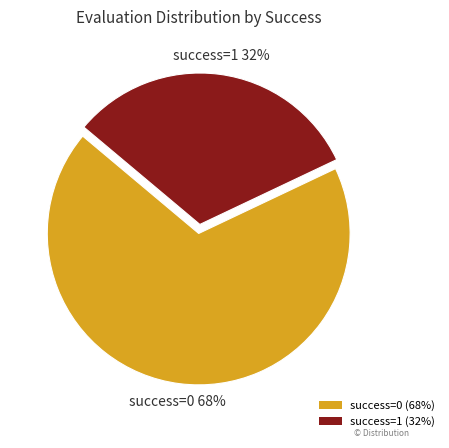

What is the ratio of the value at success=0 (68%) to the value at success=1 (32%)?

2.1